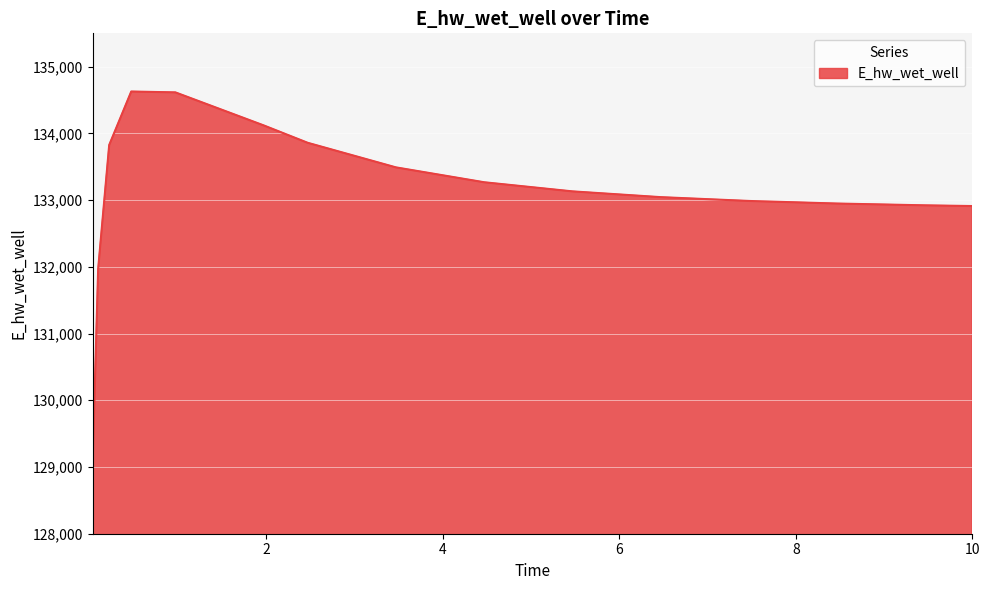

What is the minimum value shown in the chart?

129070.3